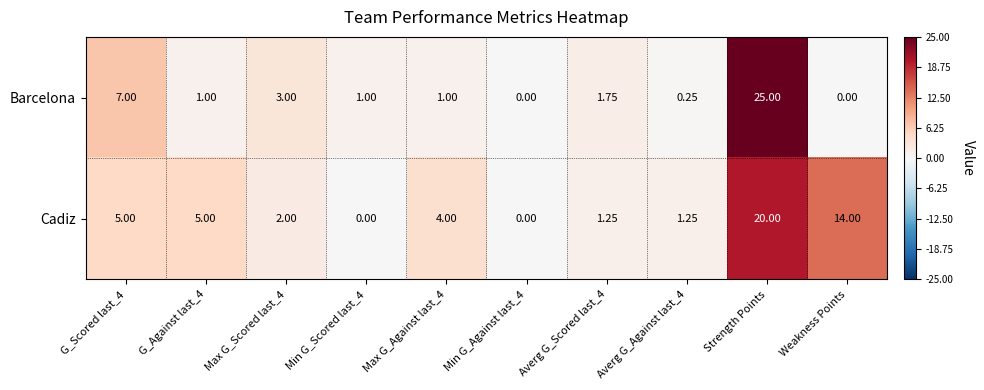

At which label is Cadiz closest to 10?

Weakness Points